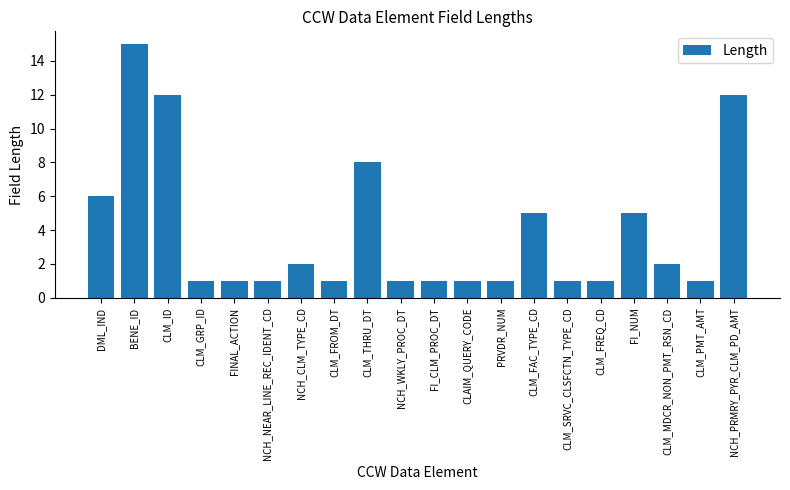

Reading left to right, what are all the values shown in this chart?

6	15	12	1	1	1	2	1	8	1	1	1	1	5	1	1	5	2	1	12